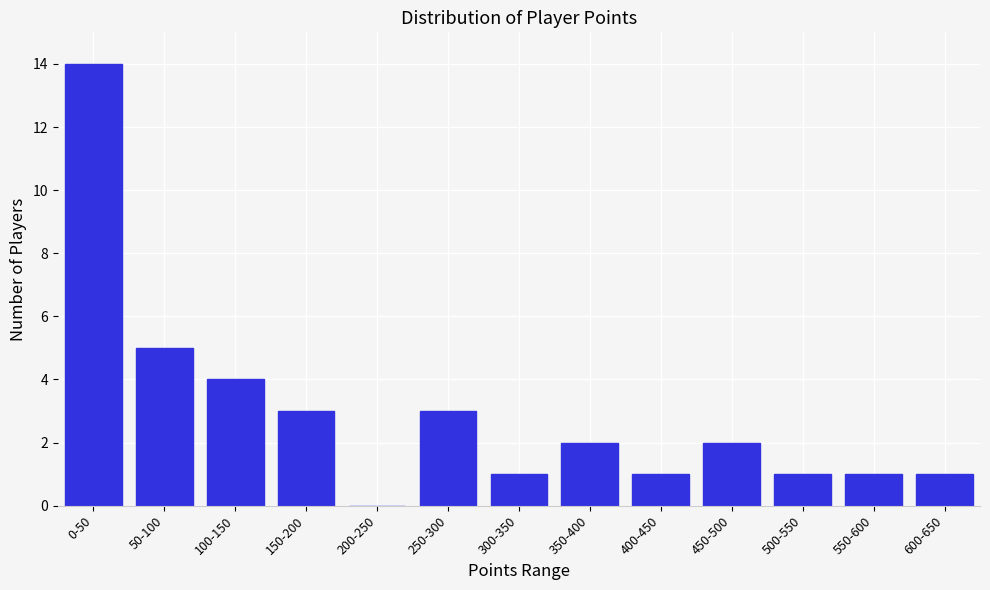

Reading right to left, transcribe all the data shown in this chart.

600-650=1	550-600=1	500-550=1	450-500=2	400-450=1	350-400=2	300-350=1	250-300=3	200-250=0	150-200=3	100-150=4	50-100=5	0-50=14